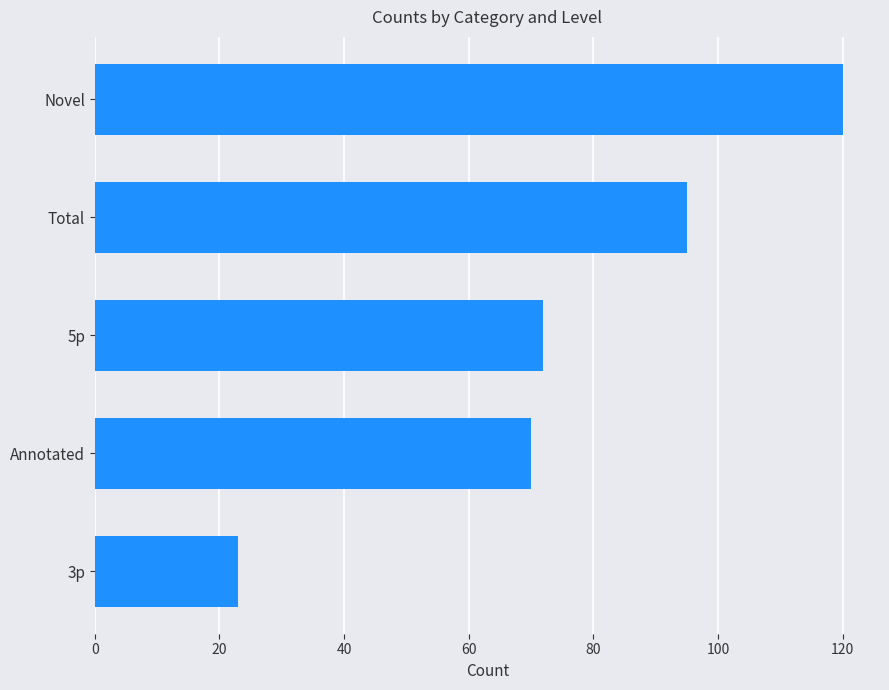

What is the ratio of the value at 5p to the value at Novel?

0.6